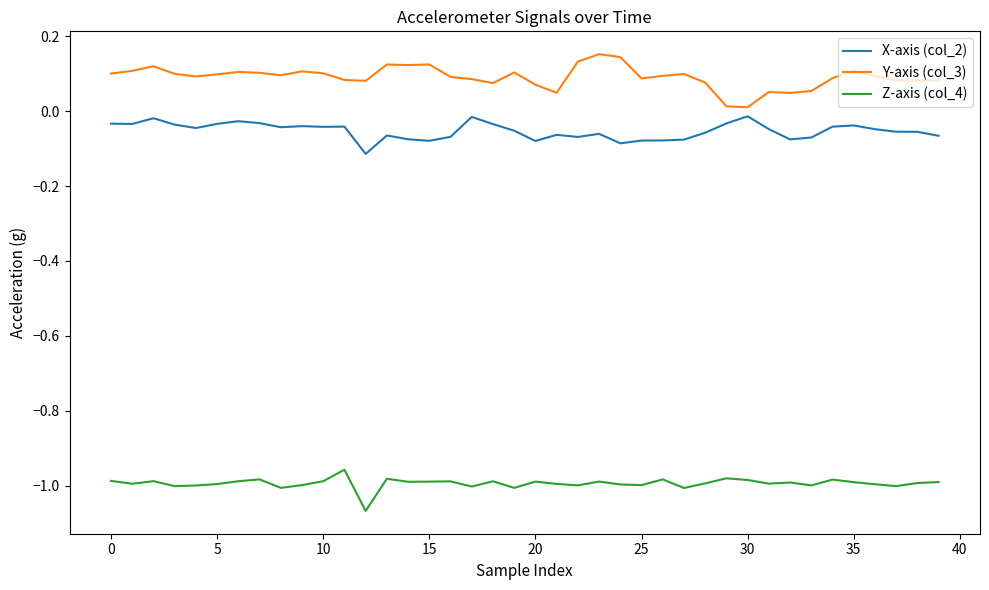

Which series has the largest range (max minus min)?

Y-axis (col_3)